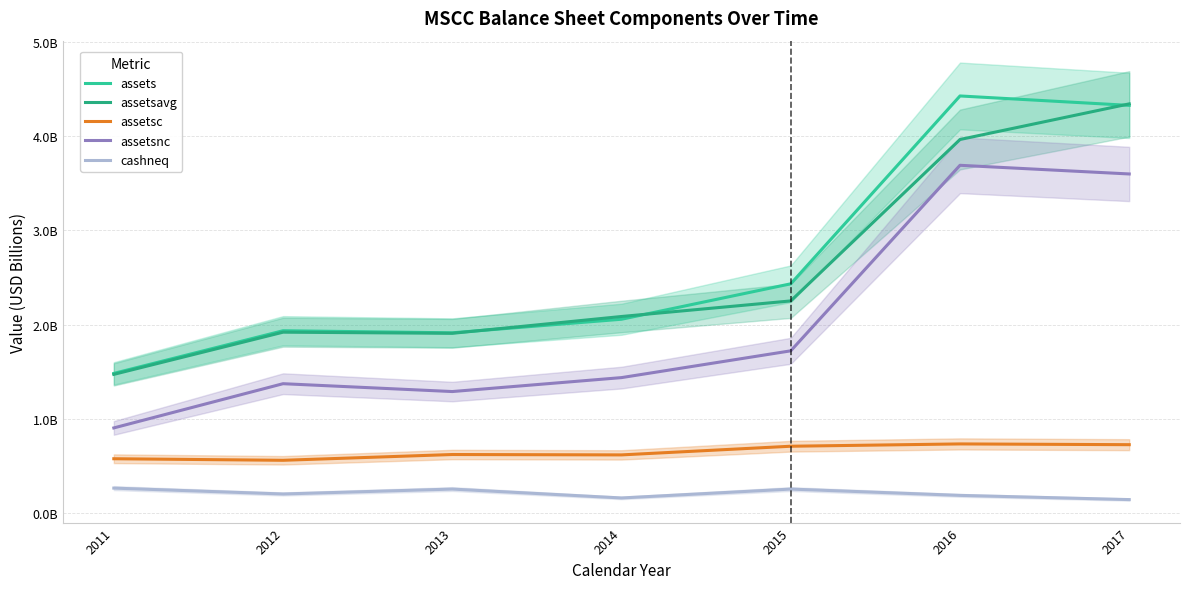

How many series are shown in this chart?

5